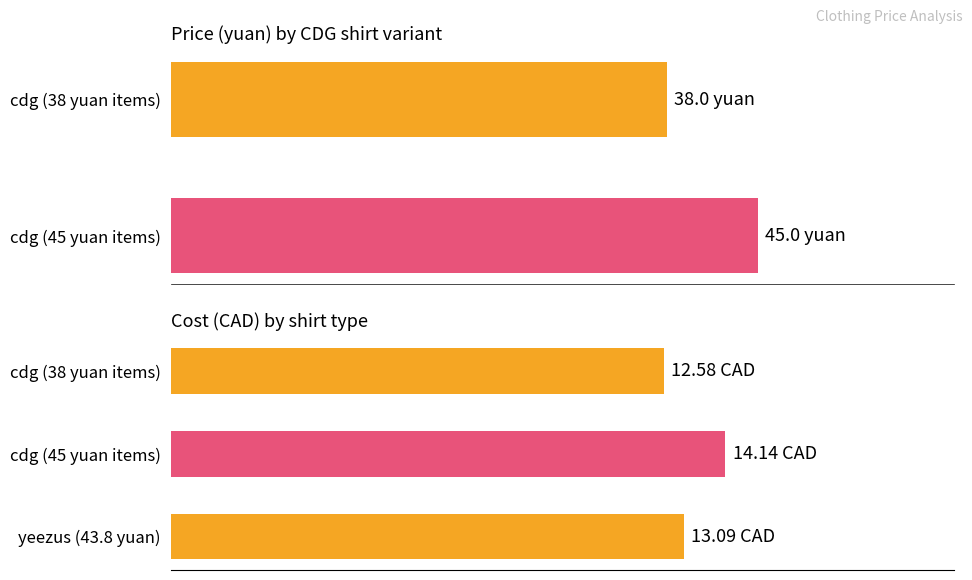

What is the value of the Average Cost (CAD) bar at the 1st from the left?

12.6